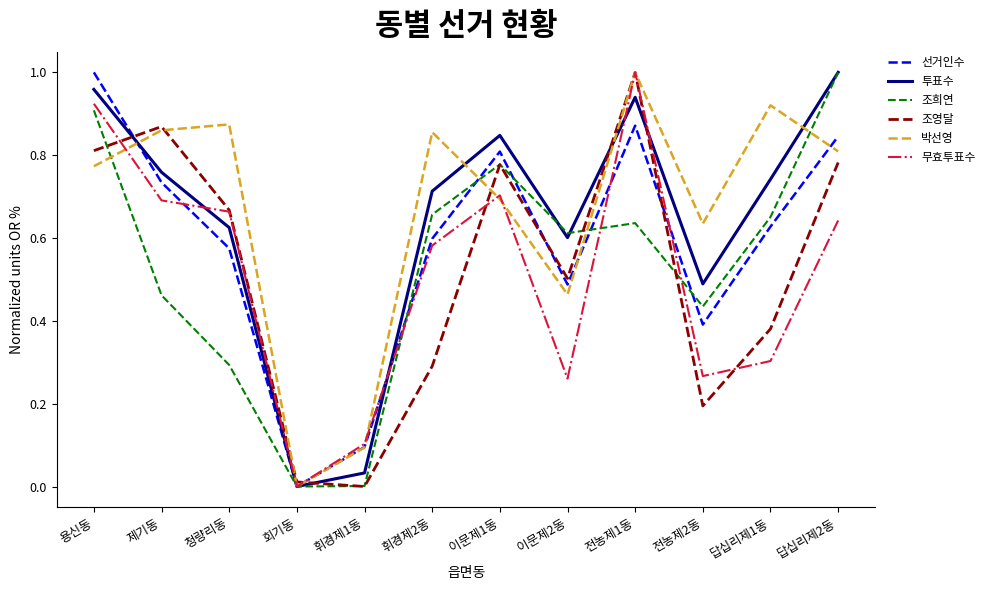

What position from the right is 이문제2동?

5